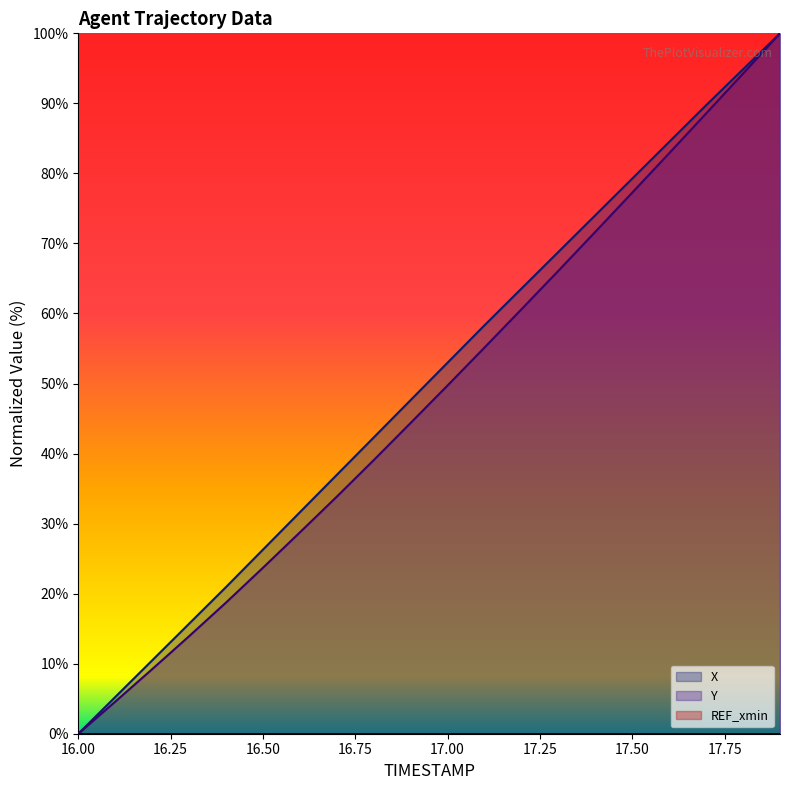

True or false: X has more than 1 interior local peaks.

False